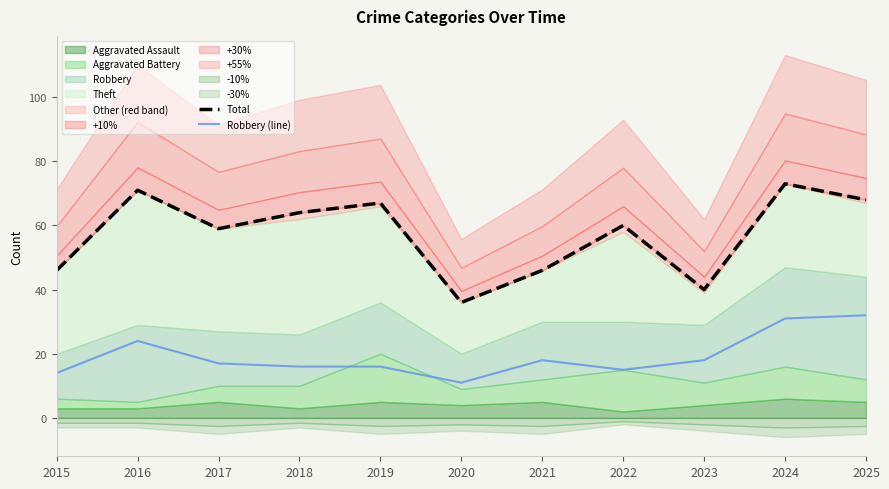

The Robbery (line) series shows 16 at 2024. True or false?

False